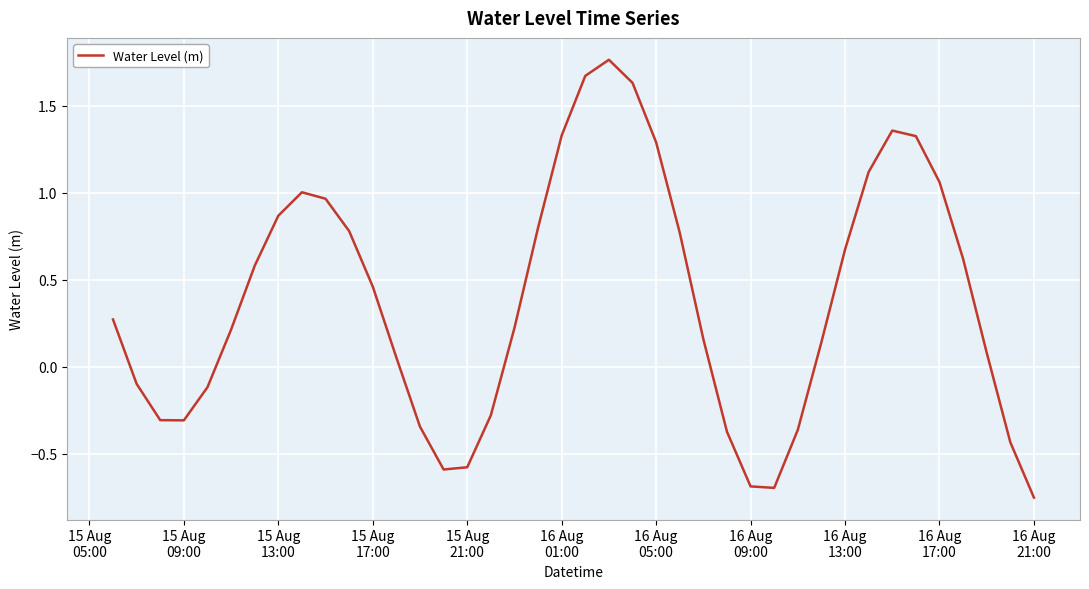

What is the difference between the maximum and minimum values?

2.5